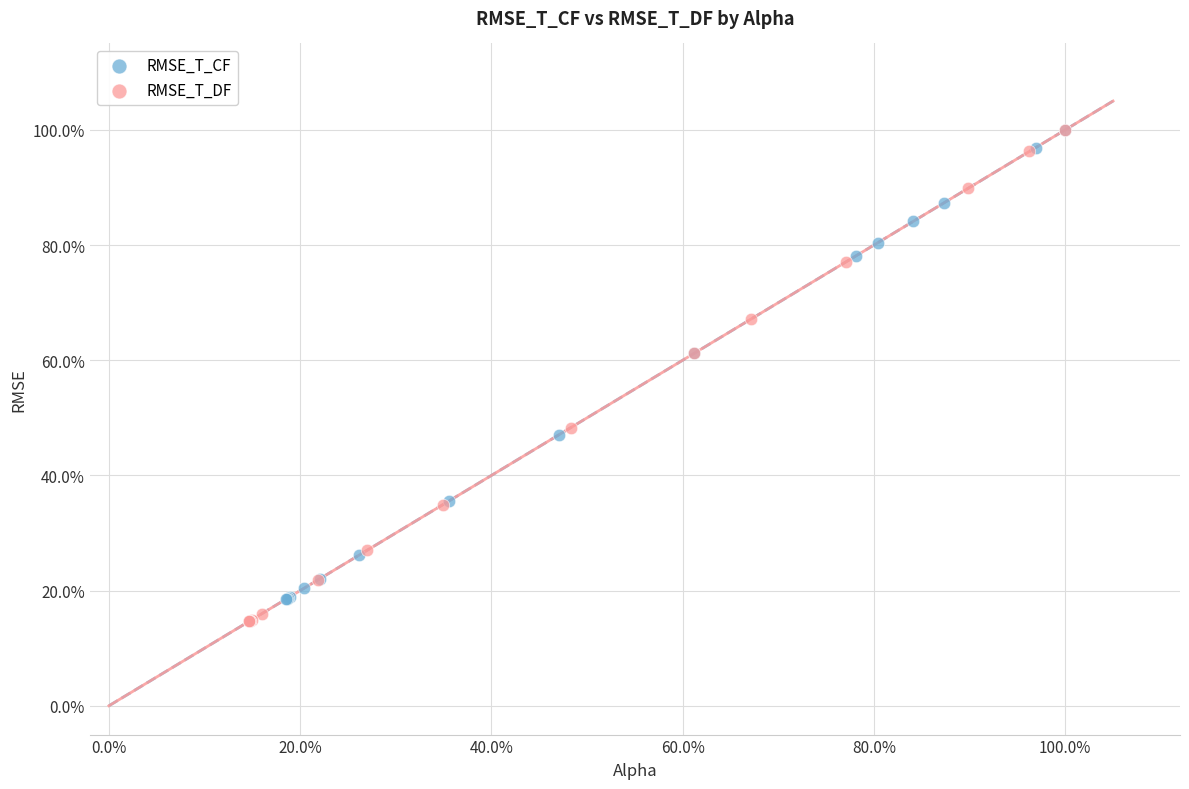

What are all the series names shown in the legend?

RMSE_T_CF, RMSE_T_DF